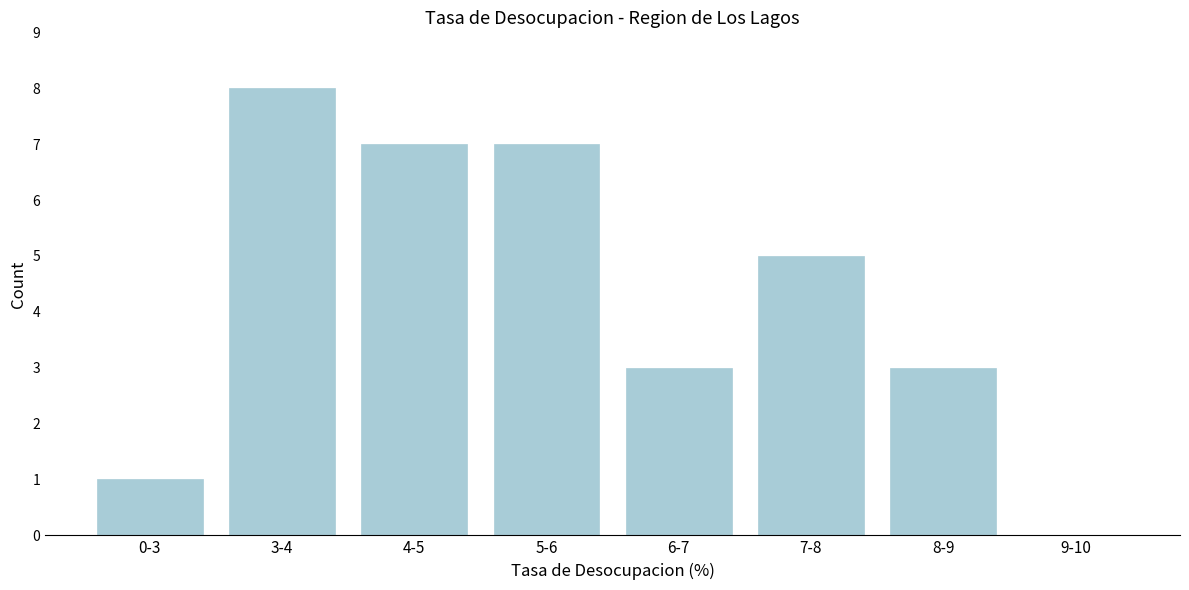

Reading left to right, list all the values displayed in this chart.

0-3=1	3-4=8	4-5=7	5-6=7	6-7=3	7-8=5	8-9=3	9-10=0